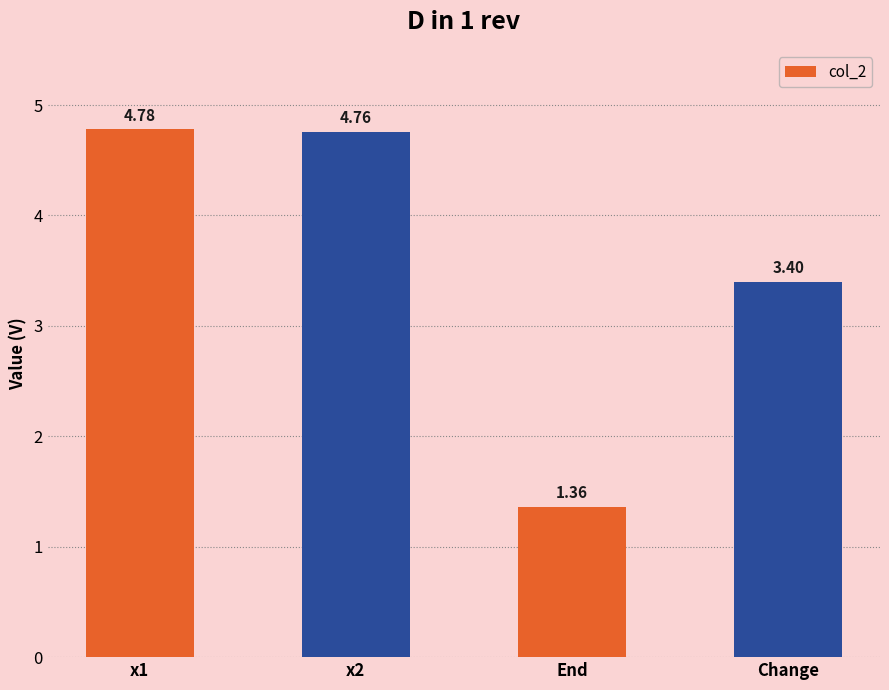

Which label corresponds to the smallest value in the chart?

End